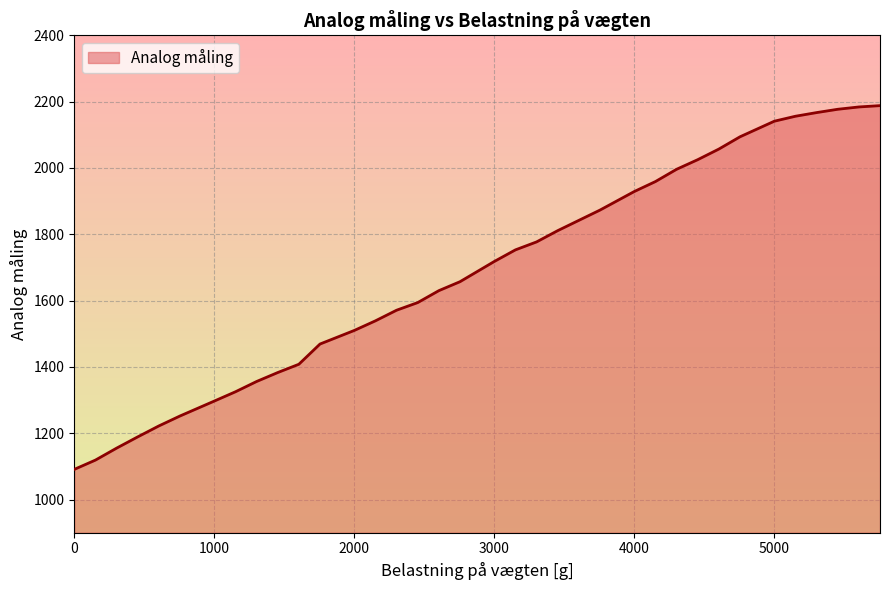

Count the number of categories in the chart.

36